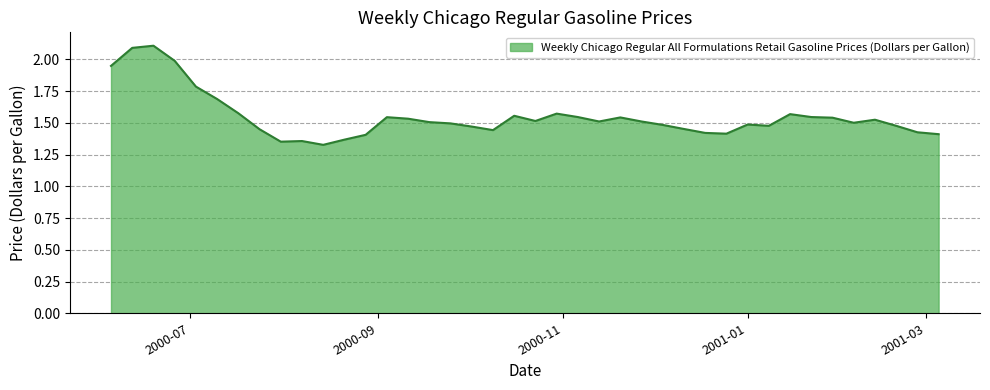

What is the difference between the maximum and minimum values?

0.8